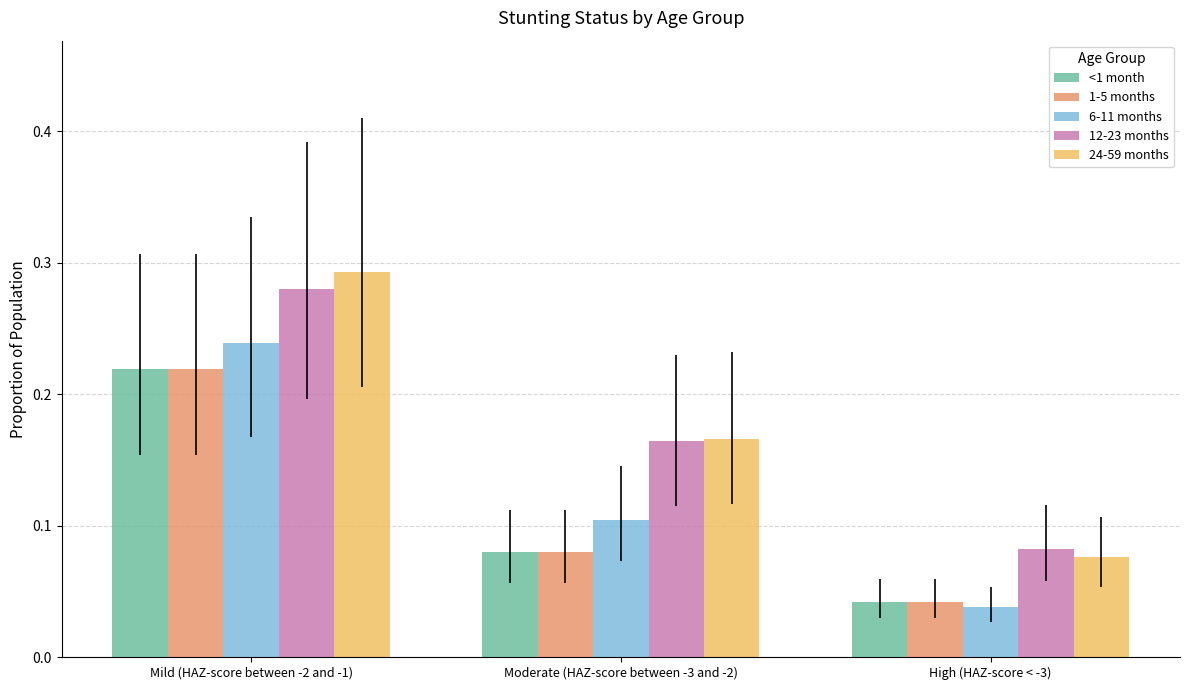

The 1-5 months series shows 0.1 at Moderate (HAZ-score between -3 and -2). True or false?

True